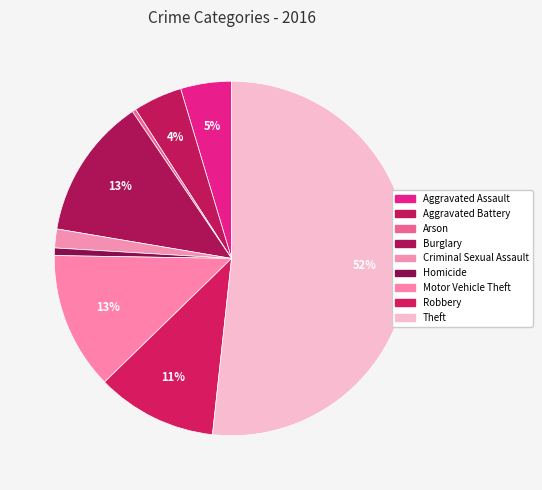

Count the number of slices in the pie.

9